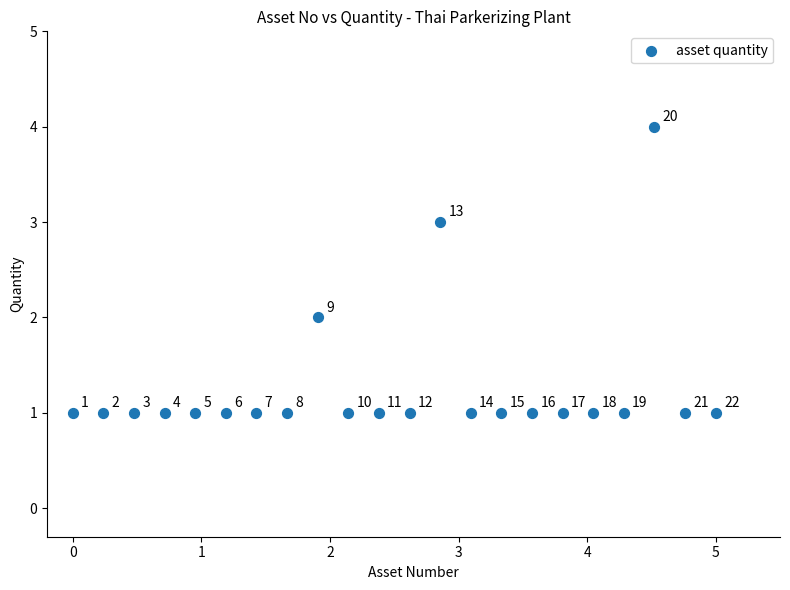

What is the range of Y values (max minus min)?

3